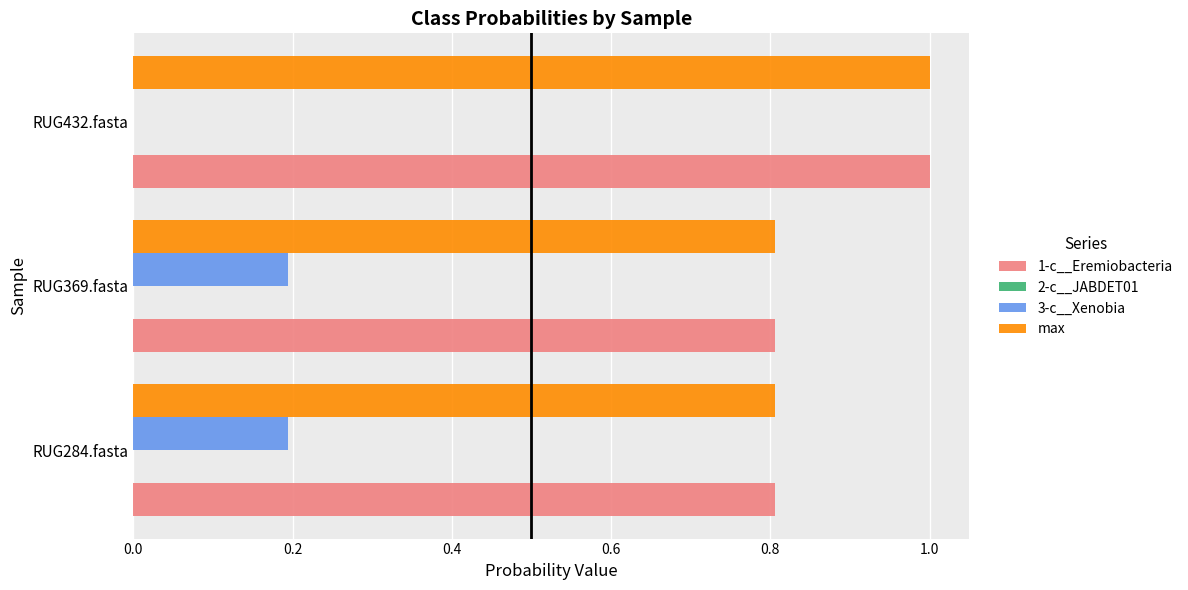

Which label corresponds to the largest value in the chart?

RUG432.fasta